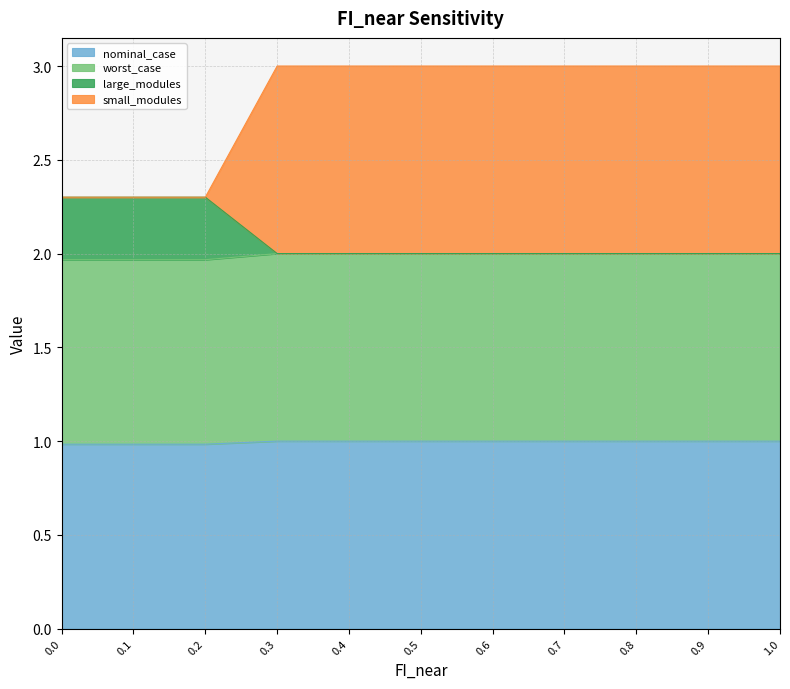

Does the chart have visible grid lines?

Yes